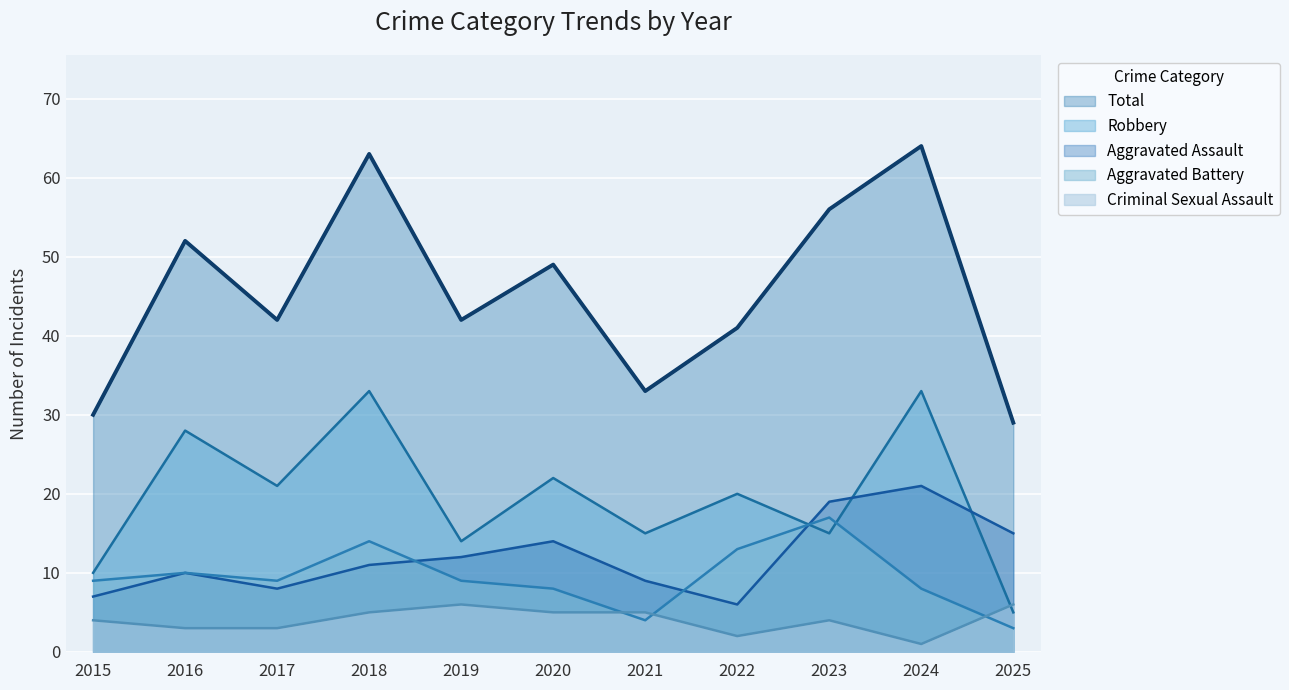

How many values in the Aggravated Assault series exceed 11?

5